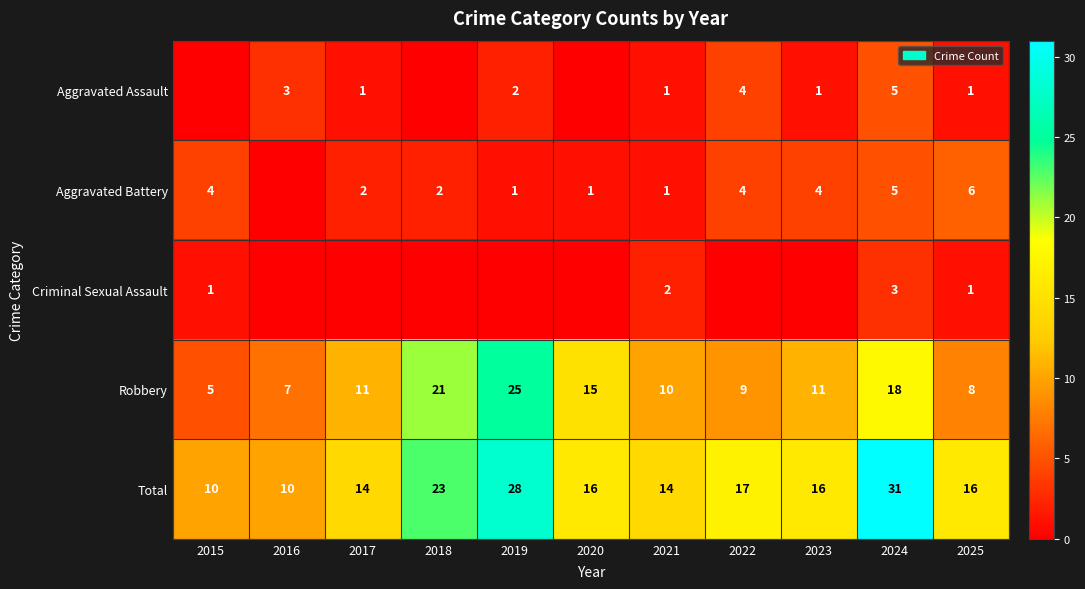

Which has a higher value, 2019 or 2020?

2019